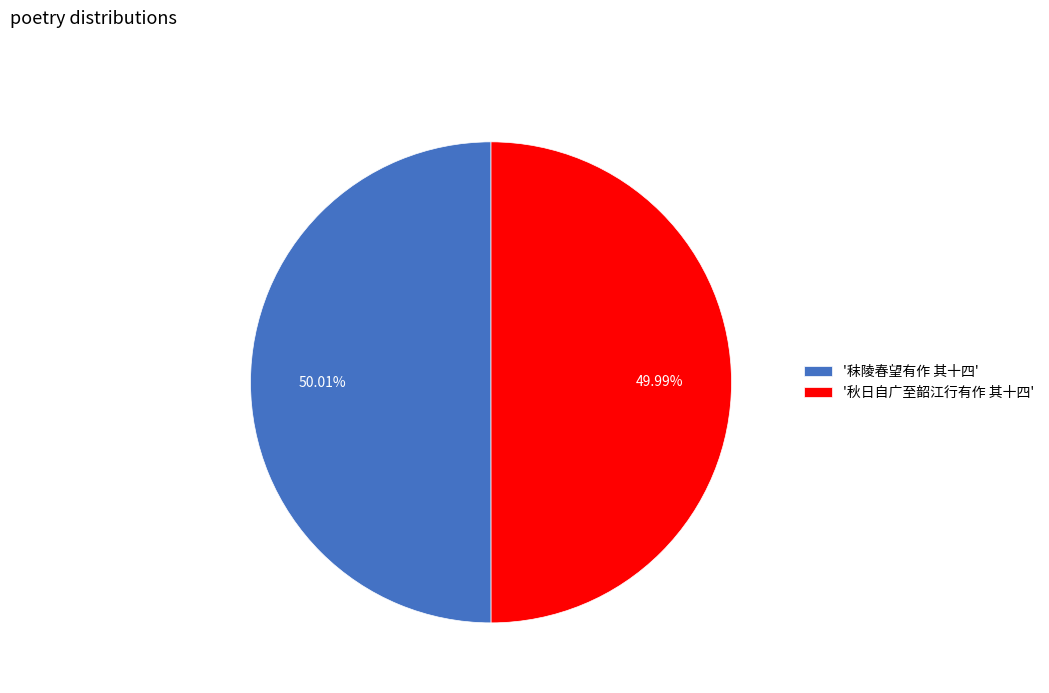

Does any single category account for the majority?

Yes